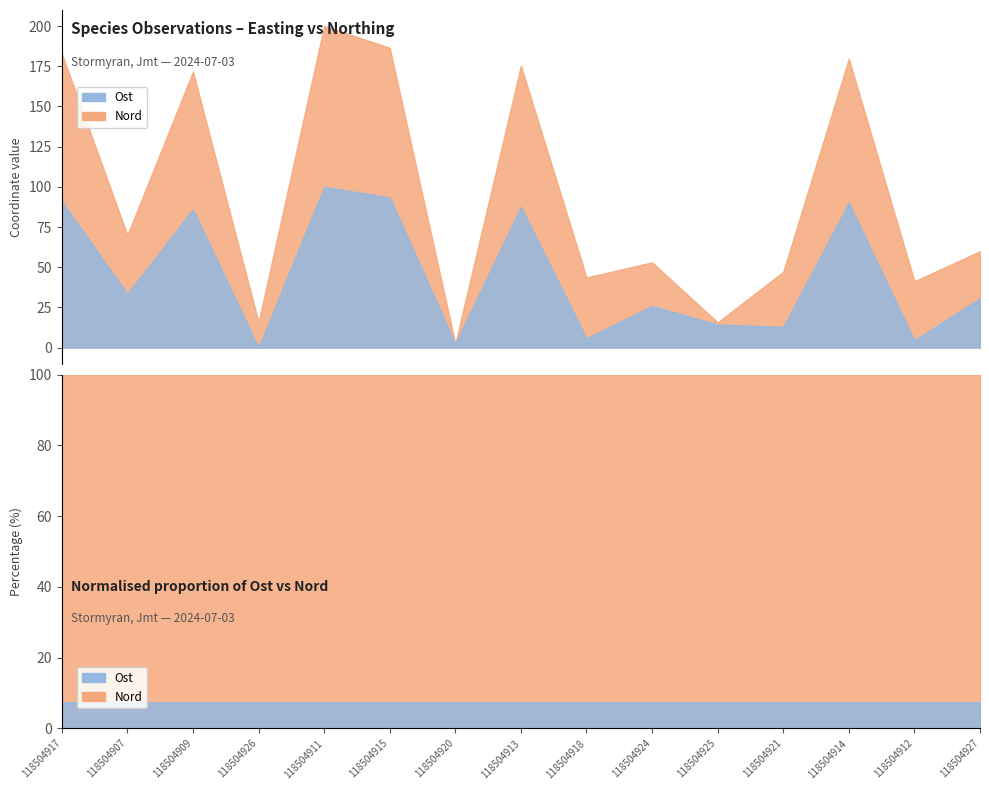

Which series has the largest total across all categories?

Nord